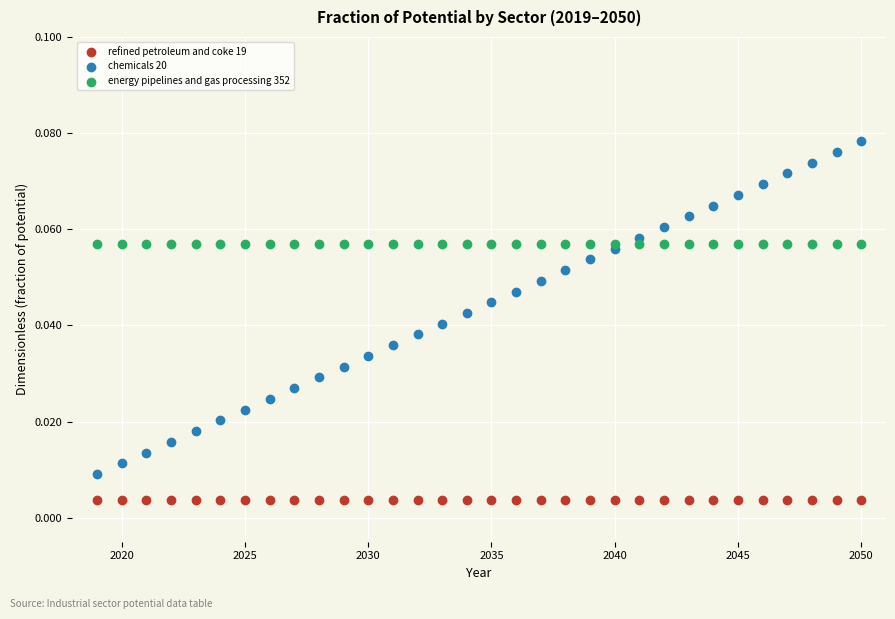

Which series contains the highest Y value?

chemicals 20